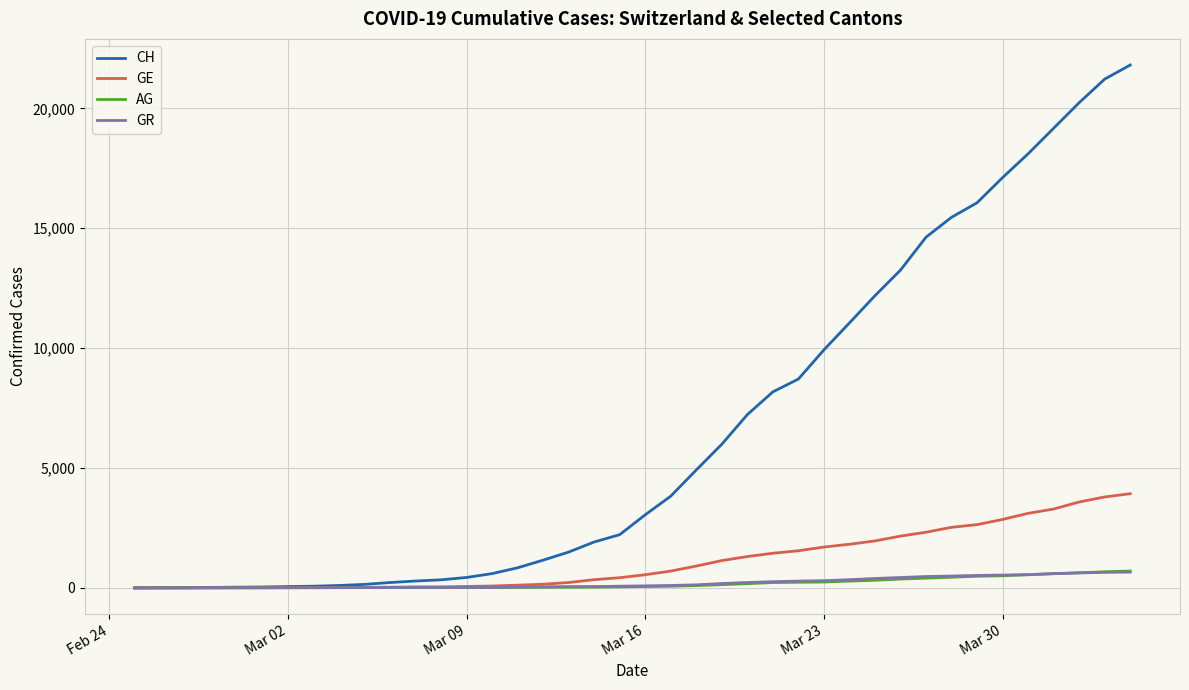

Which series has the widest spread of values?

CH